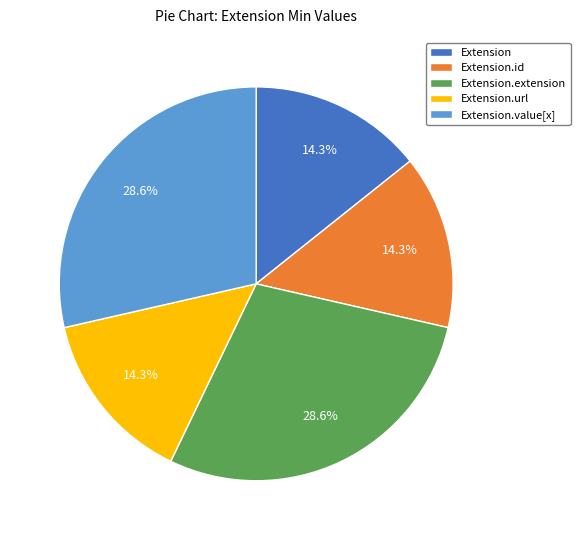

What percentage is the Extension.value[x] slice, to the nearest percent?

29%